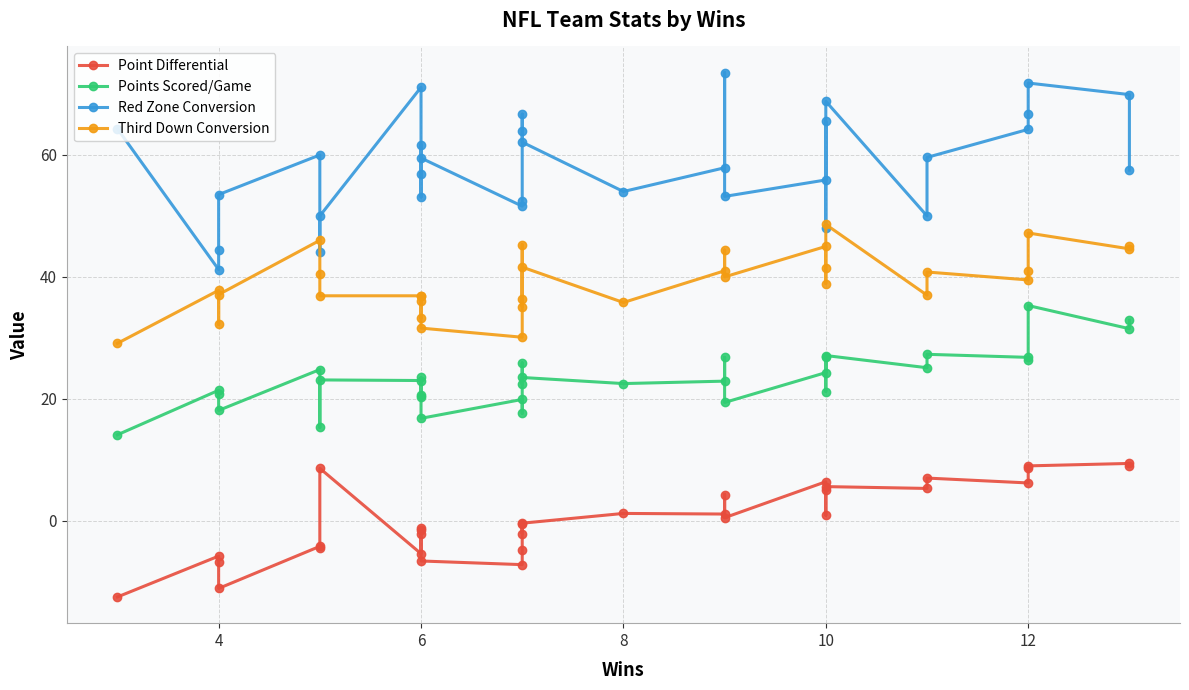

True or false: Point Differential and Points Scored/Game intersect in this chart.

False